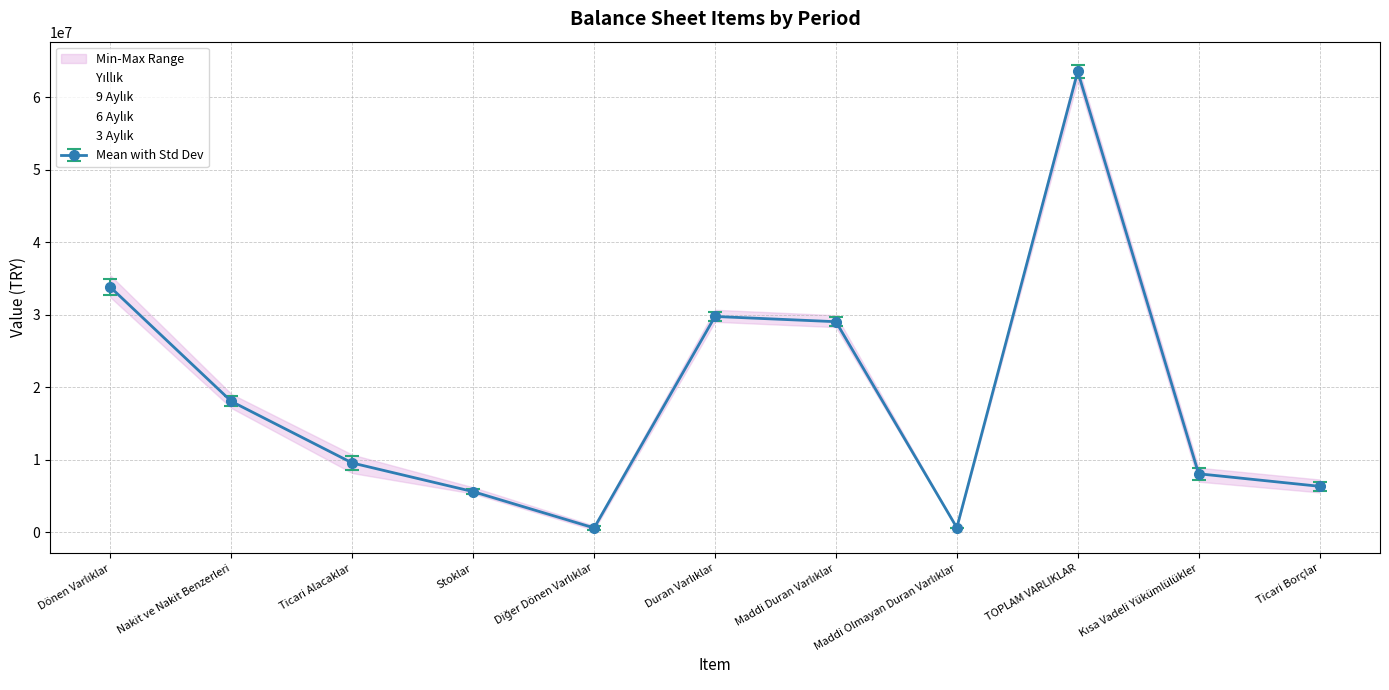

Reading left to right, list all the values displayed in this chart.

Yıllık: Dönen Varlıklar=33727106	Nakit ve Nakit Benzerleri=17799819	Ticari Alacaklar=9955717	Stoklar=5516177	Diğer Dönen Varlıklar=455393	Duran Varlıklar=30678609	Maddi Duran Varlıklar=29926928	Maddi Olmayan Duran Varlıklar=636652	TOPLAM VARLIKLAR=64405715	Kısa Vadeli Yükümlülükler=8754357	Ticari Borçlar=7273360
9 Aylık: Dönen Varlıklar=35415030	Nakit ve Nakit Benzerleri=19067696	Ticari Alacaklar=10698815	Stoklar=5330497	Diğer Dönen Varlıklar=318022	Duran Varlıklar=29019448	Maddi Duran Varlıklar=28286441	Maddi Olmayan Duran Varlıklar=614561	TOPLAM VARLIKLAR=64434478	Kısa Vadeli Yükümlülükler=8895937	Ticari Borçlar=6508028
6 Aylık: Dönen Varlıklar=33601292	Nakit ve Nakit Benzerleri=18168572	Ticari Alacaklar=9387751	Stoklar=5353294	Diğer Dönen Varlıklar=691675	Duran Varlıklar=29357908	Maddi Duran Varlıklar=28683547	Maddi Olmayan Duran Varlıklar=636064	TOPLAM VARLIKLAR=62959200	Kısa Vadeli Yükümlülükler=7628123	Ticari Borçlar=6059397
3 Aylık: Dönen Varlıklar=32386349	Nakit ve Nakit Benzerleri=17128647	Ticari Alacaklar=8157204	Stoklar=6192520	Diğer Dönen Varlıklar=907978	Duran Varlıklar=29968719	Maddi Duran Varlıklar=29238660	Maddi Olmayan Duran Varlıklar=632197	TOPLAM VARLIKLAR=62355068	Kısa Vadeli Yükümlülükler=6972051	Ticari Borçlar=5497591